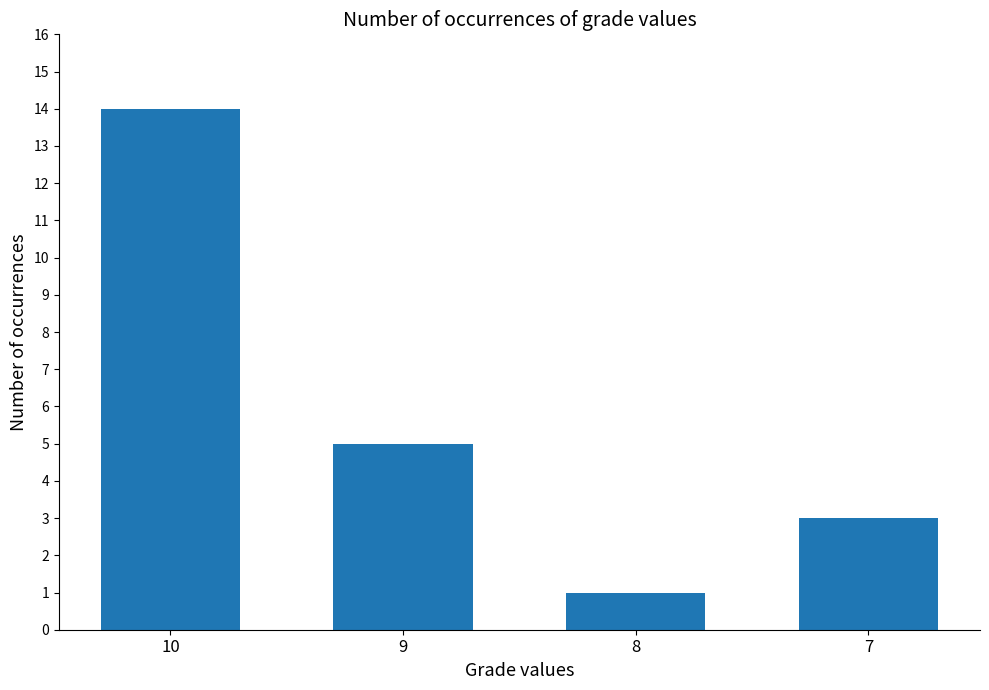

What is the change in value from 10 to 8?

-13